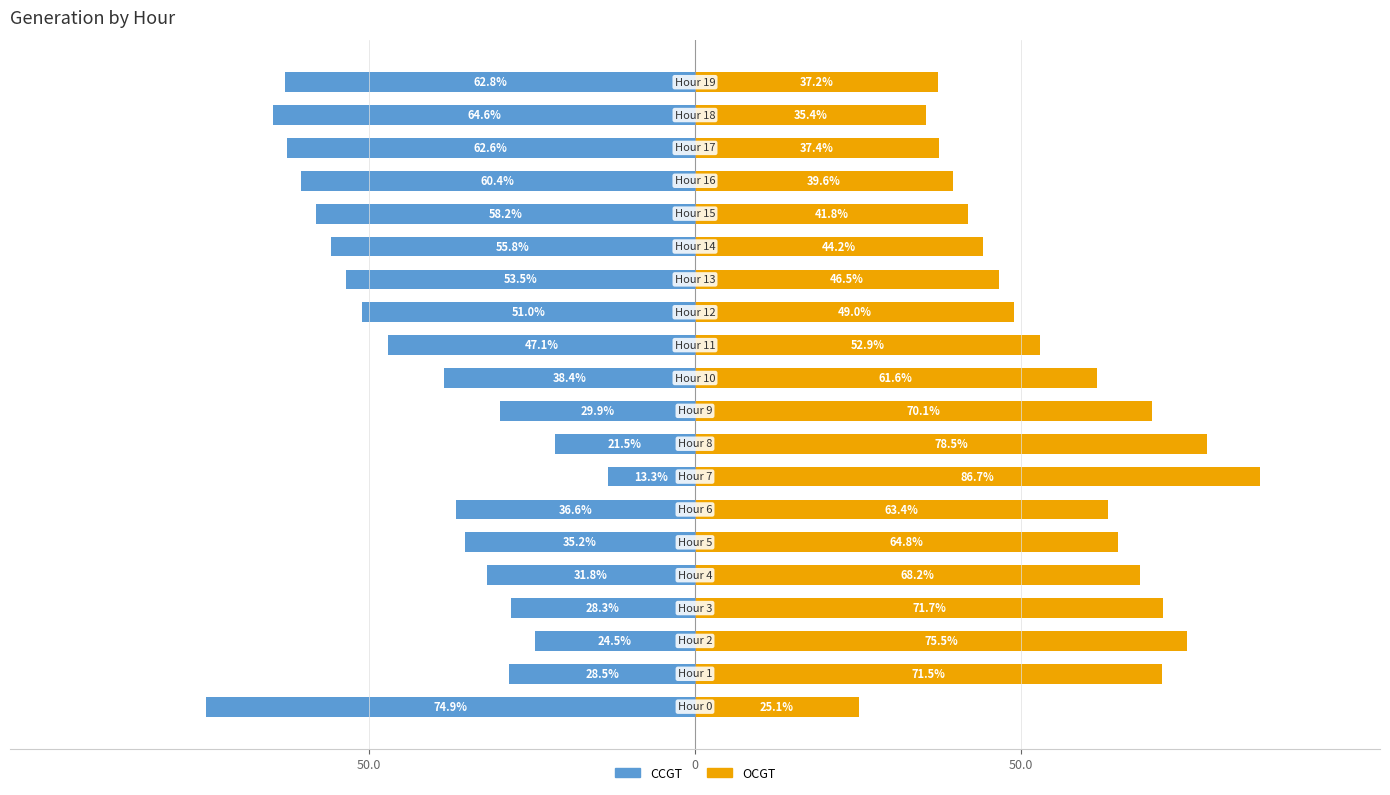

What is the sum of all CCGT values?

-879.0